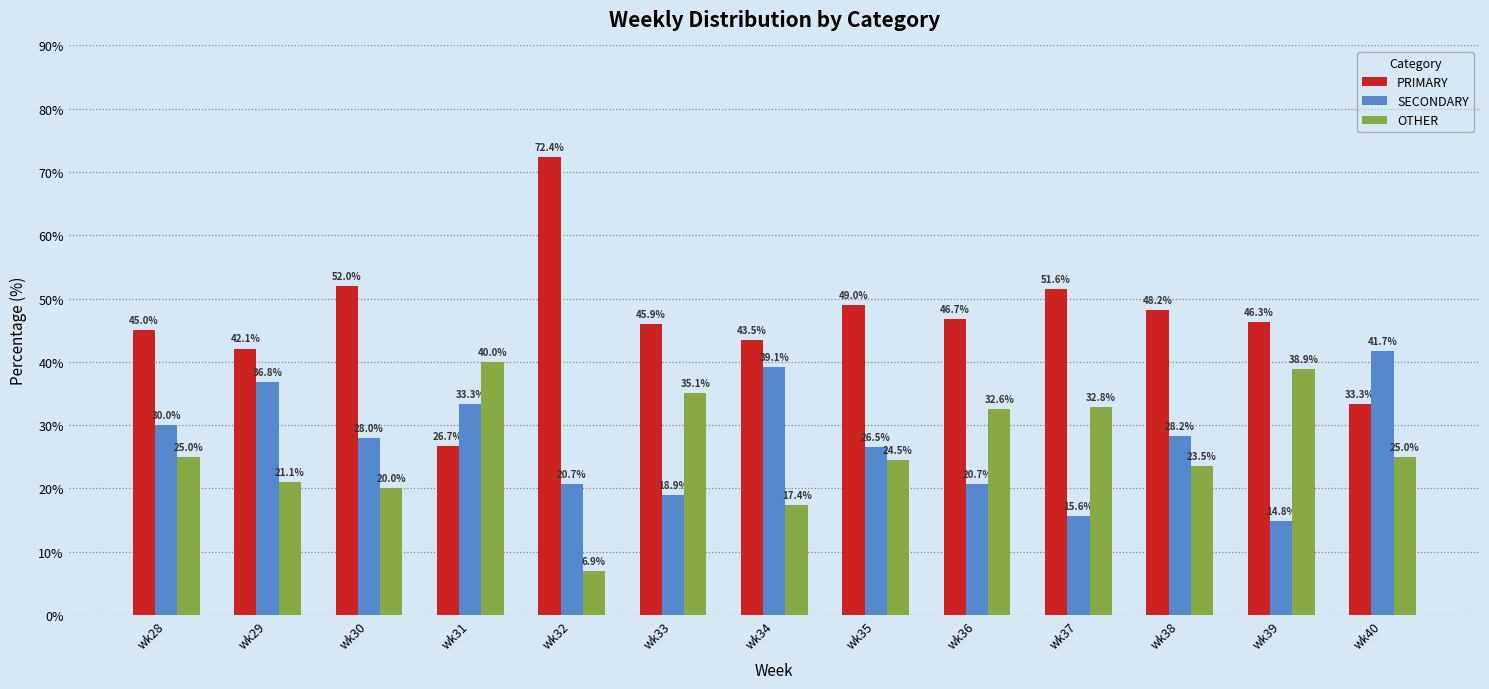

At which category does the chart reach its minimum across all series?

wk32